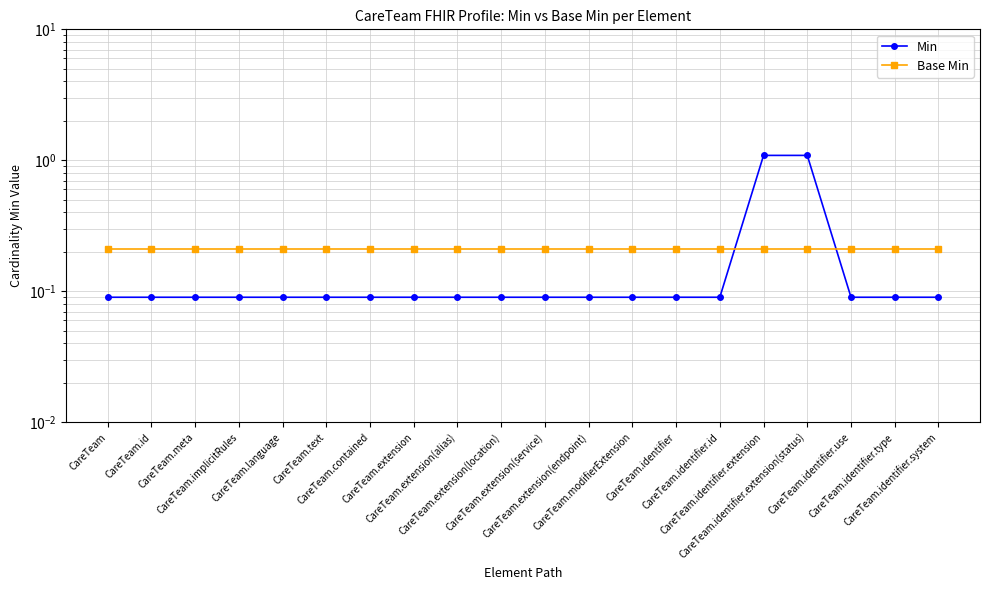

Reading left to right, list all the values displayed in this chart.

Min: CareTeam=0.1	CareTeam.id=0.1	CareTeam.meta=0.1	CareTeam.implicitRules=0.1	CareTeam.language=0.1	CareTeam.text=0.1	CareTeam.contained=0.1	CareTeam.extension=0.1	CareTeam.extension(alias)=0.1	CareTeam.extension(location)=0.1	CareTeam.extension(service)=0.1	CareTeam.extension(endpoint)=0.1	CareTeam.modifierExtension=0.1	CareTeam.identifier=0.1	CareTeam.identifier.id=0.1	CareTeam.identifier.extension=1.1	CareTeam.identifier.extension(status)=1.1	CareTeam.identifier.use=0.1	CareTeam.identifier.type=0.1	CareTeam.identifier.system=0.1
Base Min: CareTeam=0.2	CareTeam.id=0.2	CareTeam.meta=0.2	CareTeam.implicitRules=0.2	CareTeam.language=0.2	CareTeam.text=0.2	CareTeam.contained=0.2	CareTeam.extension=0.2	CareTeam.extension(alias)=0.2	CareTeam.extension(location)=0.2	CareTeam.extension(service)=0.2	CareTeam.extension(endpoint)=0.2	CareTeam.modifierExtension=0.2	CareTeam.identifier=0.2	CareTeam.identifier.id=0.2	CareTeam.identifier.extension=0.2	CareTeam.identifier.extension(status)=0.2	CareTeam.identifier.use=0.2	CareTeam.identifier.type=0.2	CareTeam.identifier.system=0.2